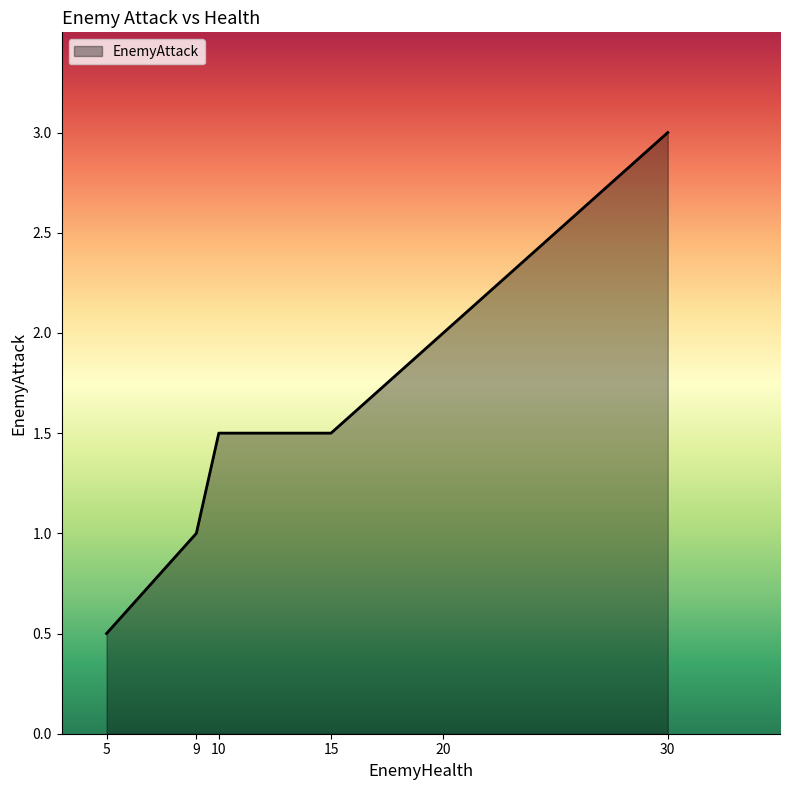

At which label is the value closest to 1?

9